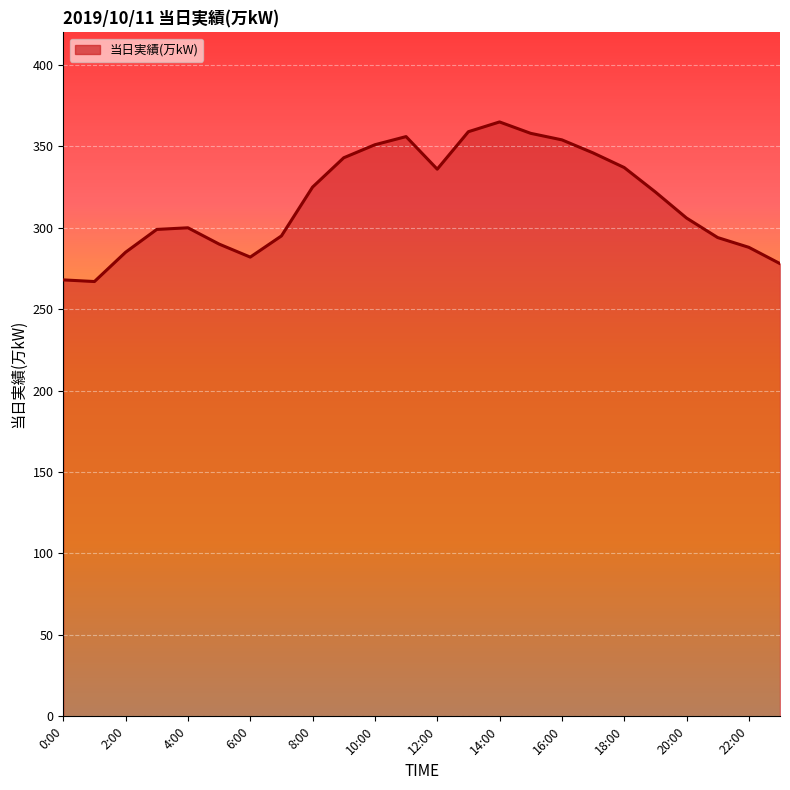

What is the smallest value displayed?

267